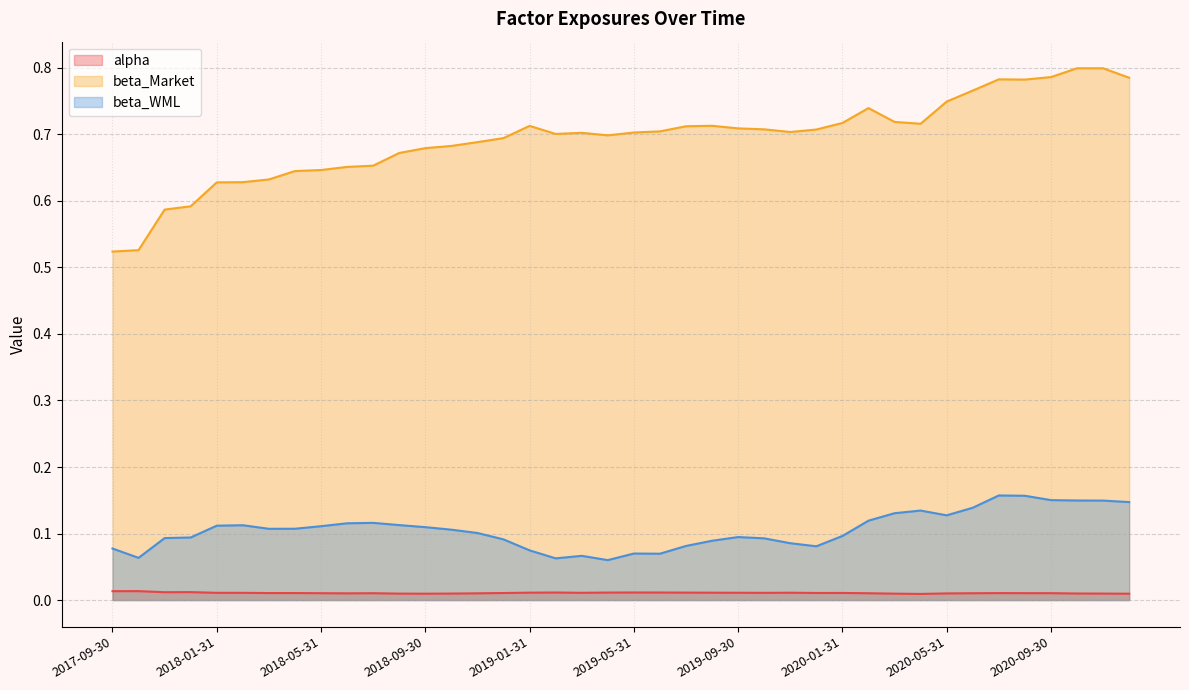

True or false: beta_WML has more than 1 interior local peaks.

True